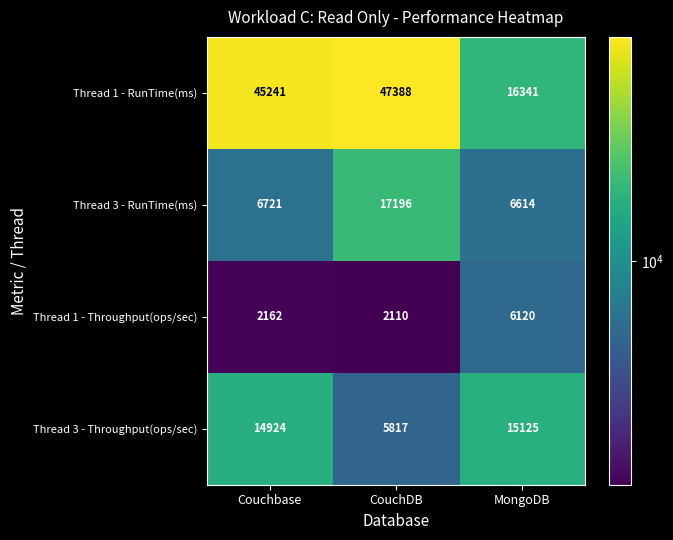

Which series has the largest total across all categories?

Thread 1 - RunTime(ms)